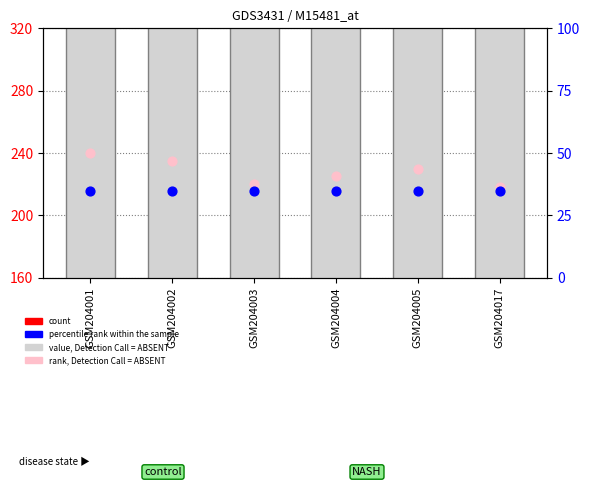

What are all the series names shown in the legend?

value, Detection Call = ABSENT, count, rank, Detection Call = ABSENT, percentile rank within the sample